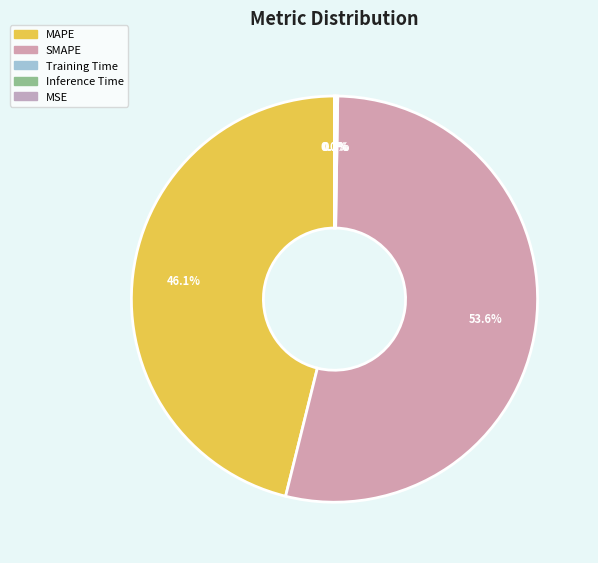

To the nearest percent, what portion does SMAPE represent?

54%